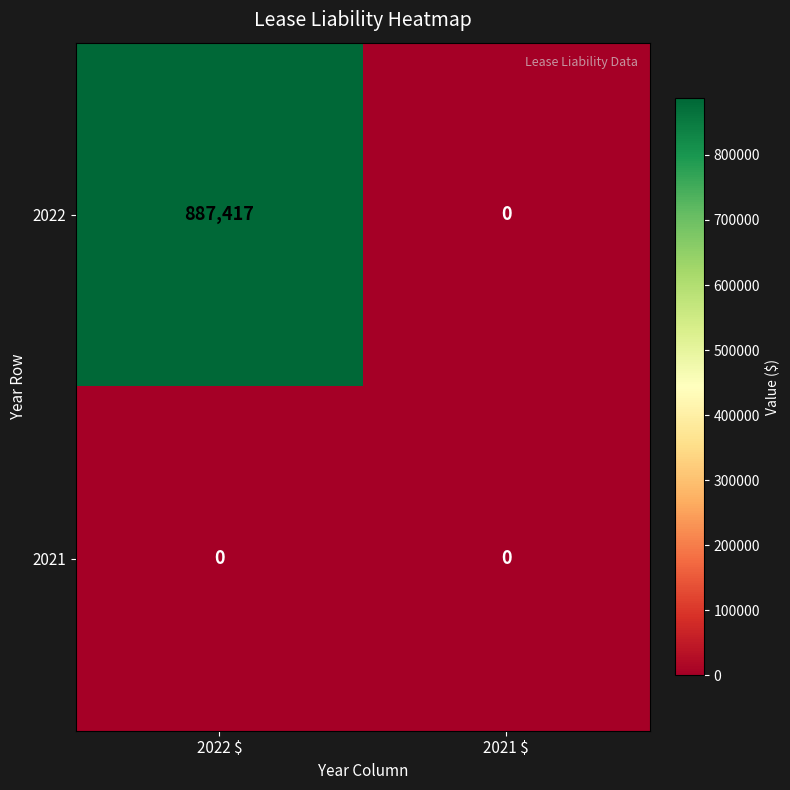

What is the sum of all 2022 values?

887417